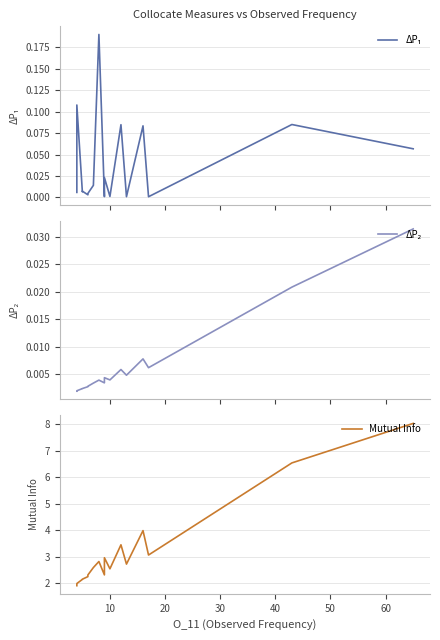

True or false: ΔP₂ has a value of 0.0 at 15.

False